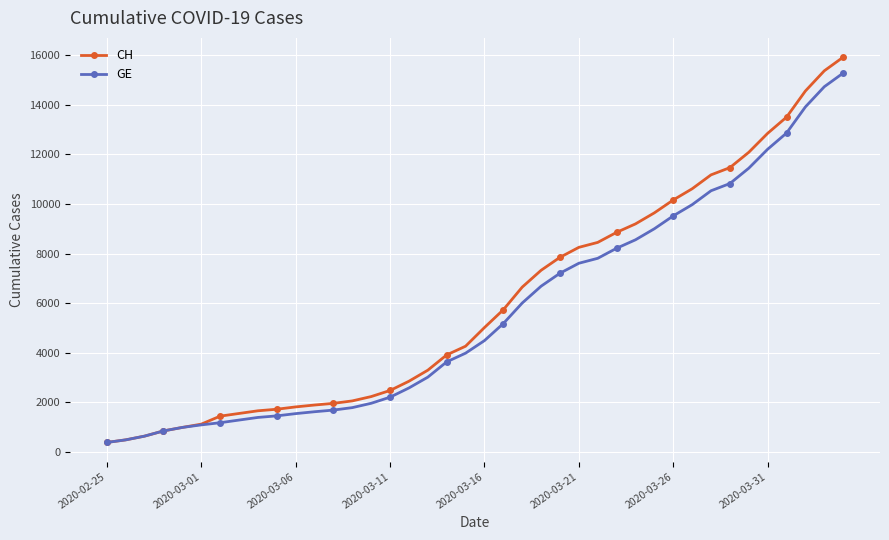

What is the value of the CH point at the 26th from the left?

8249